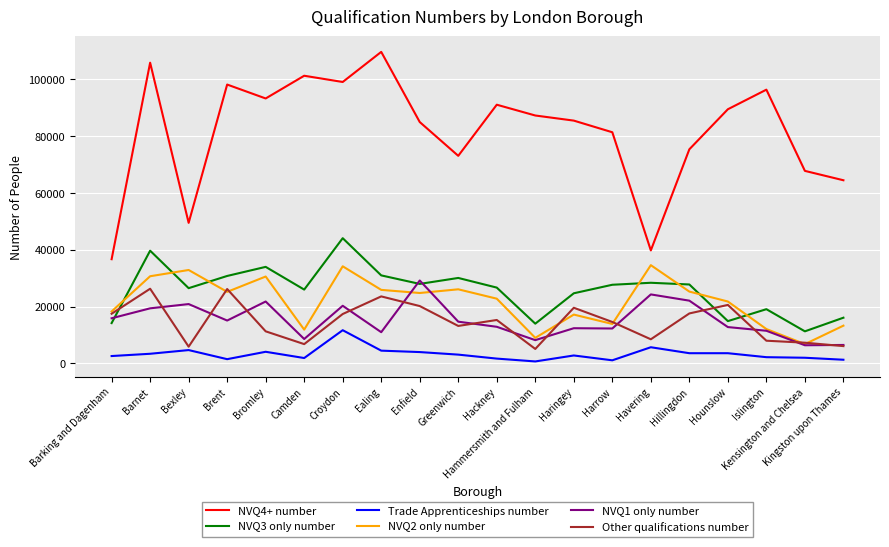

Which series has the widest spread of values?

NVQ4+ number